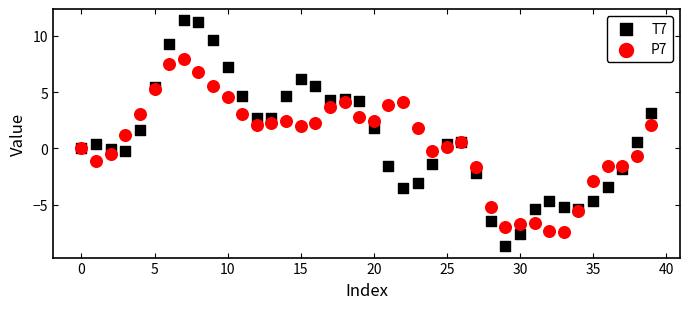

What are all the series names shown in the legend?

T7, P7